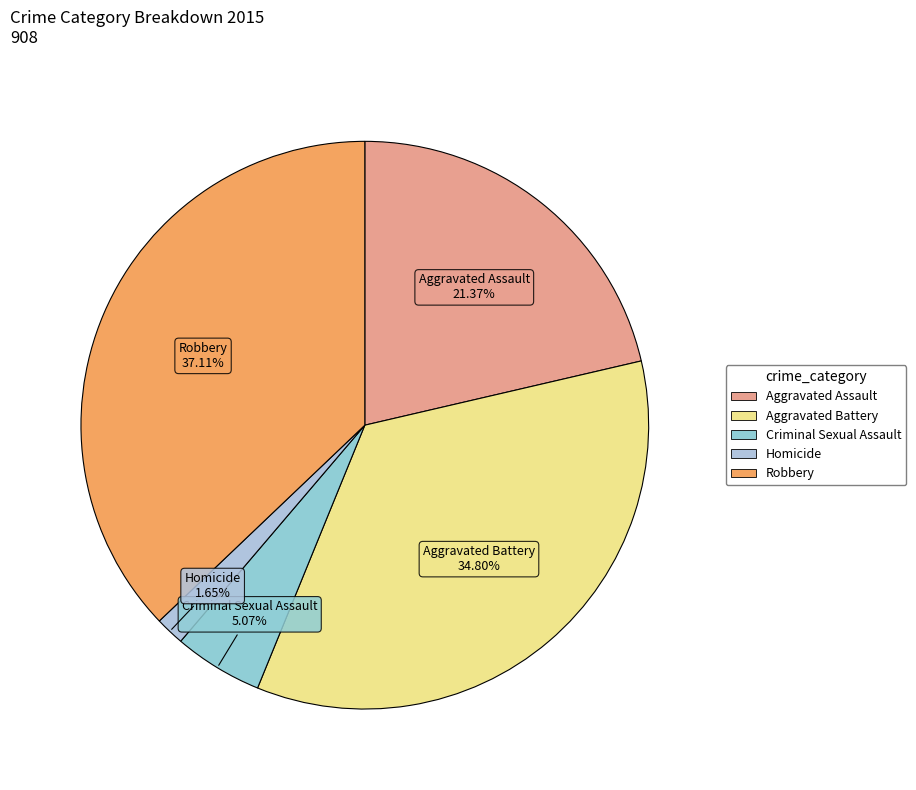

What is the ratio of the value at Aggravated Battery to the value at Criminal Sexual Assault?

6.9